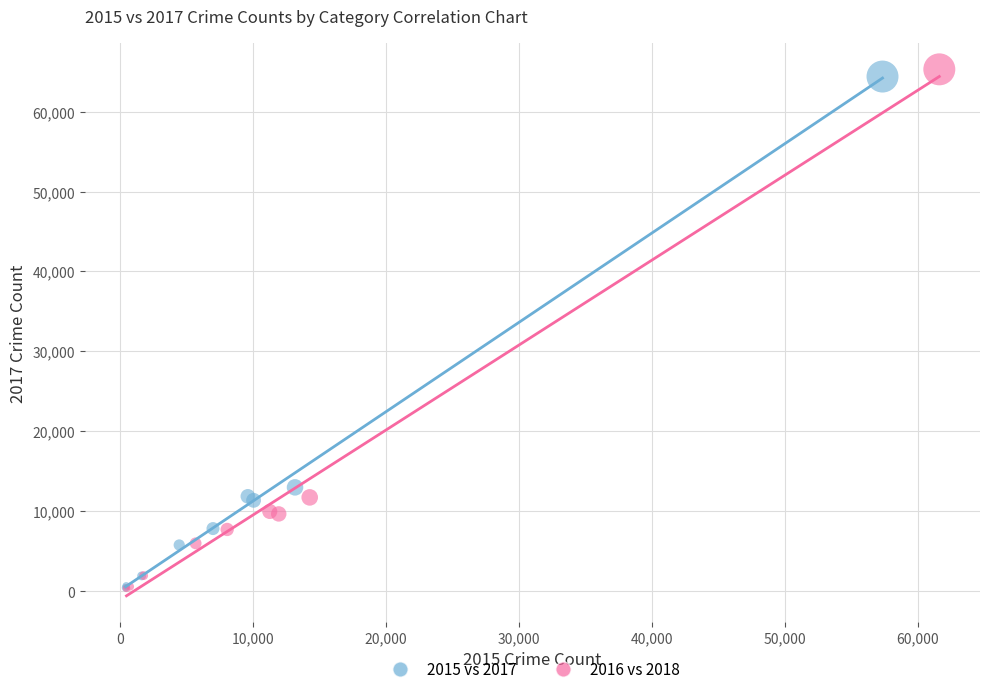

Which series contains the highest Y value?

2016 vs 2018